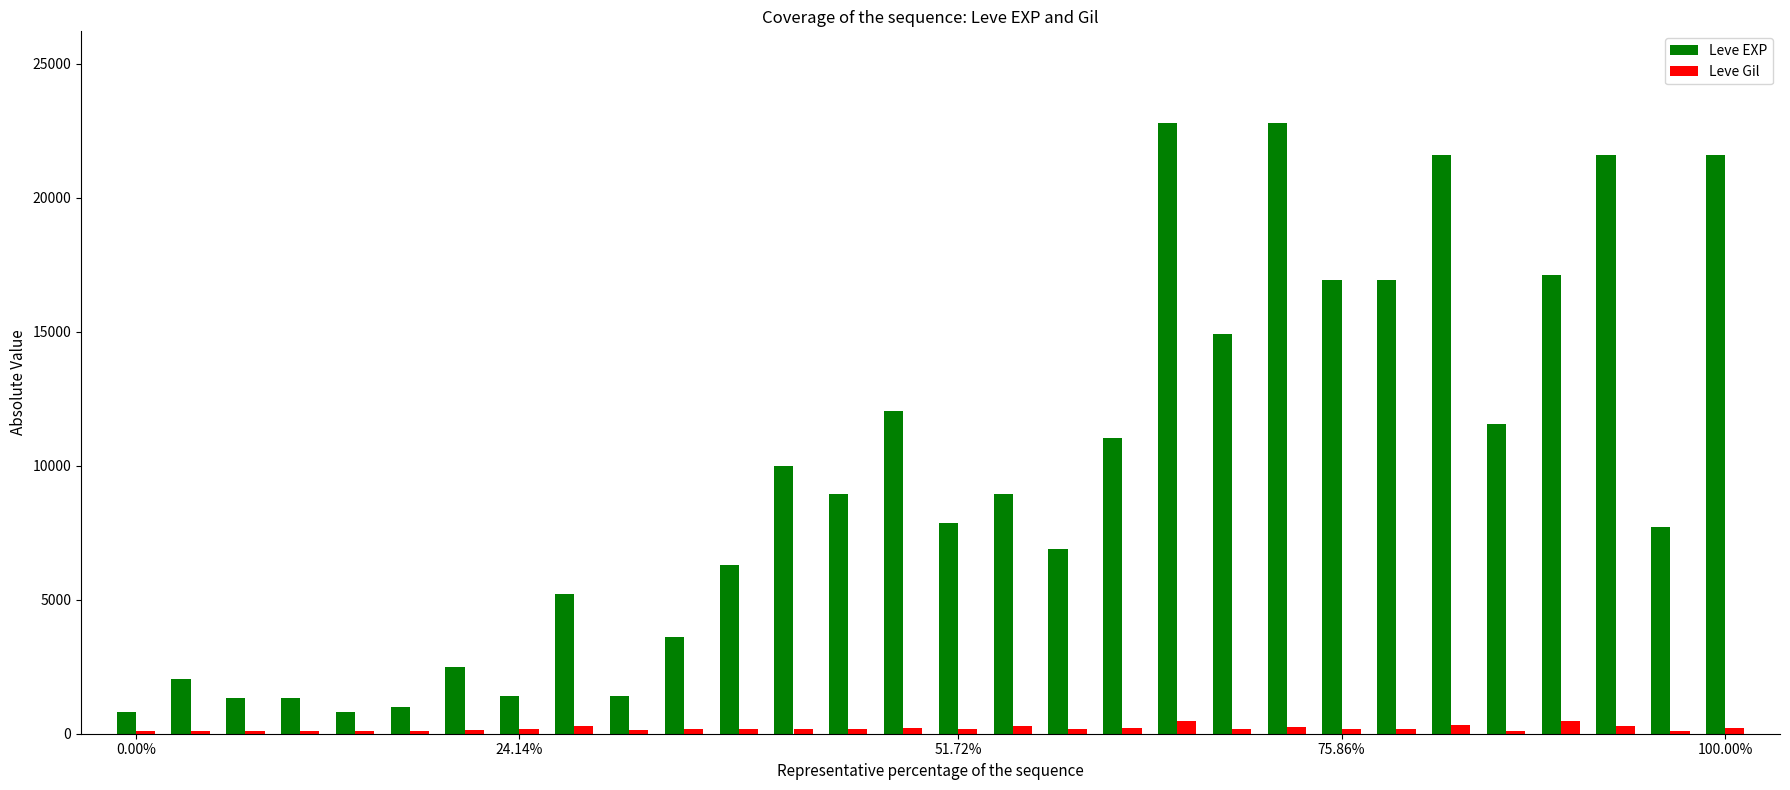

How many bars are there in each group?

2